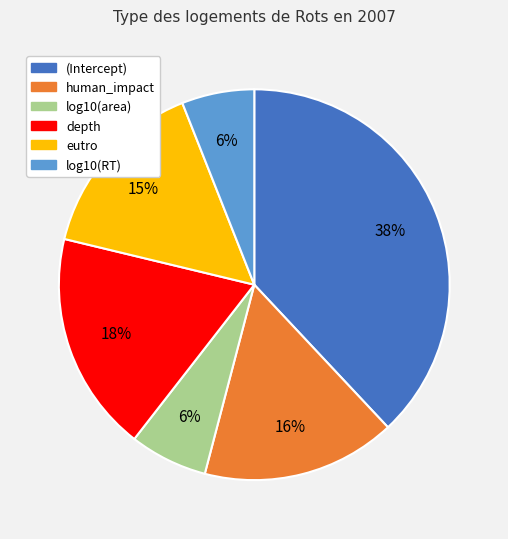

Which slice is the largest?

(Intercept)